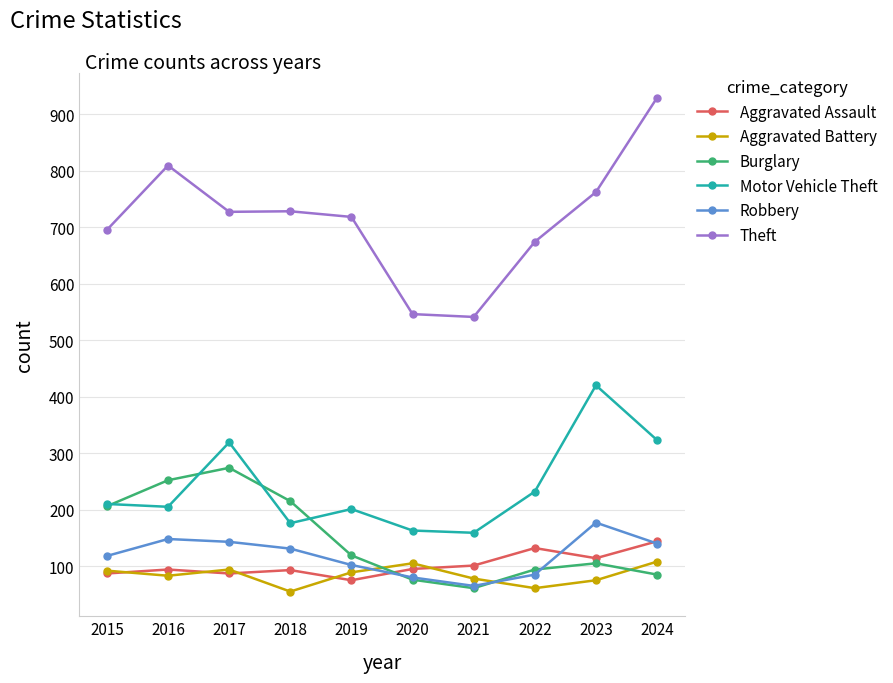

At which category is the sum across all series the highest?

2024